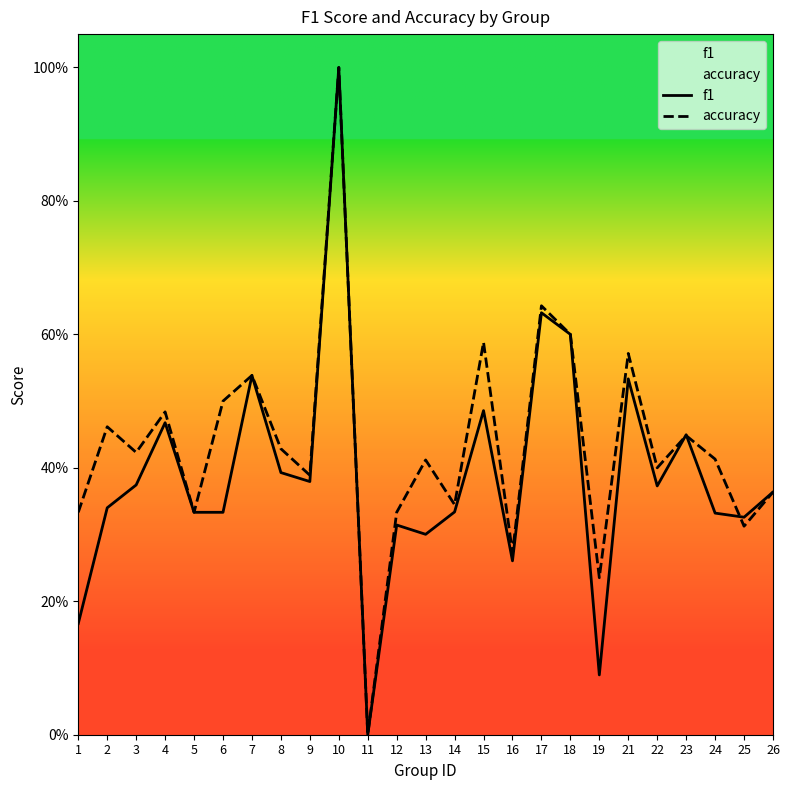

How many data points in f1 are above 0?

24